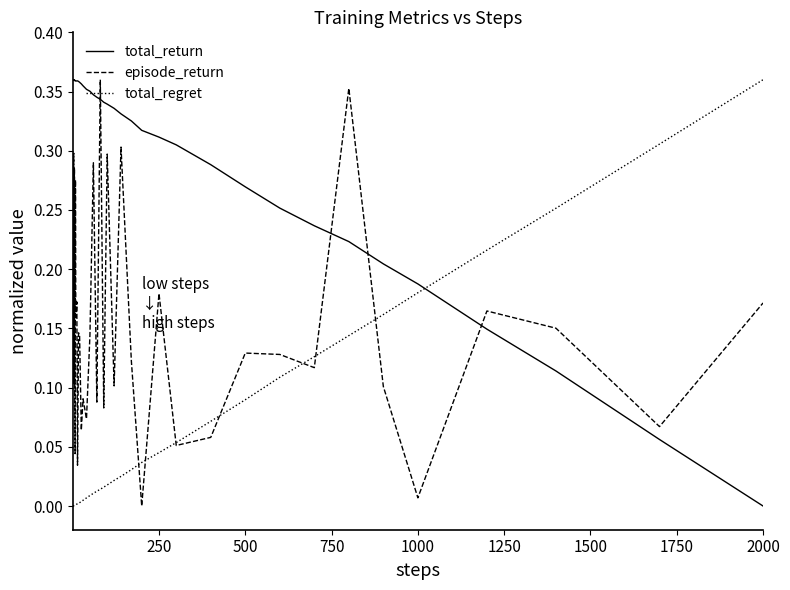

How many series are shown in this chart?

3